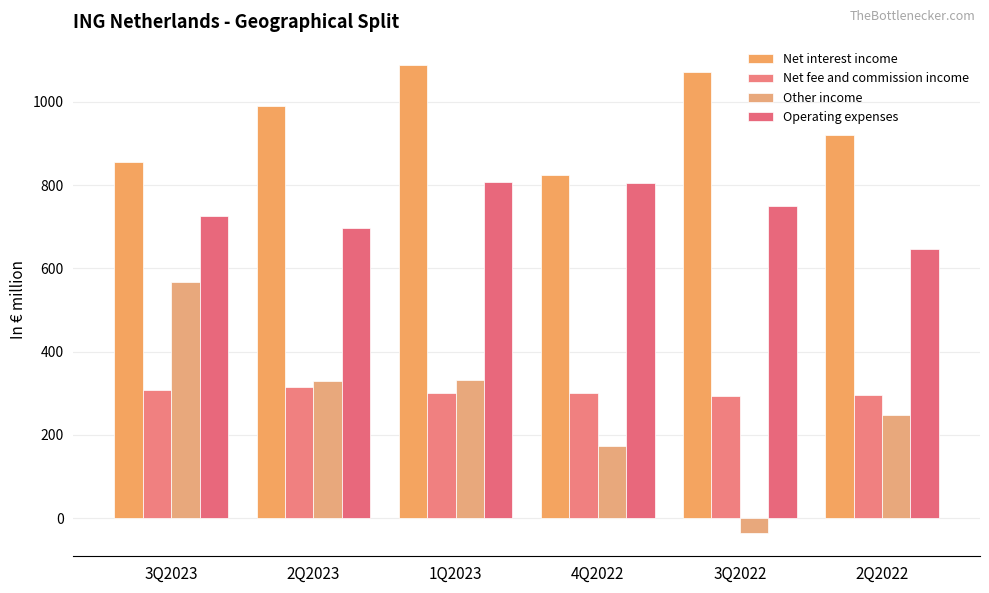

Between 3Q2022 and 2Q2022, which is larger?

3Q2022